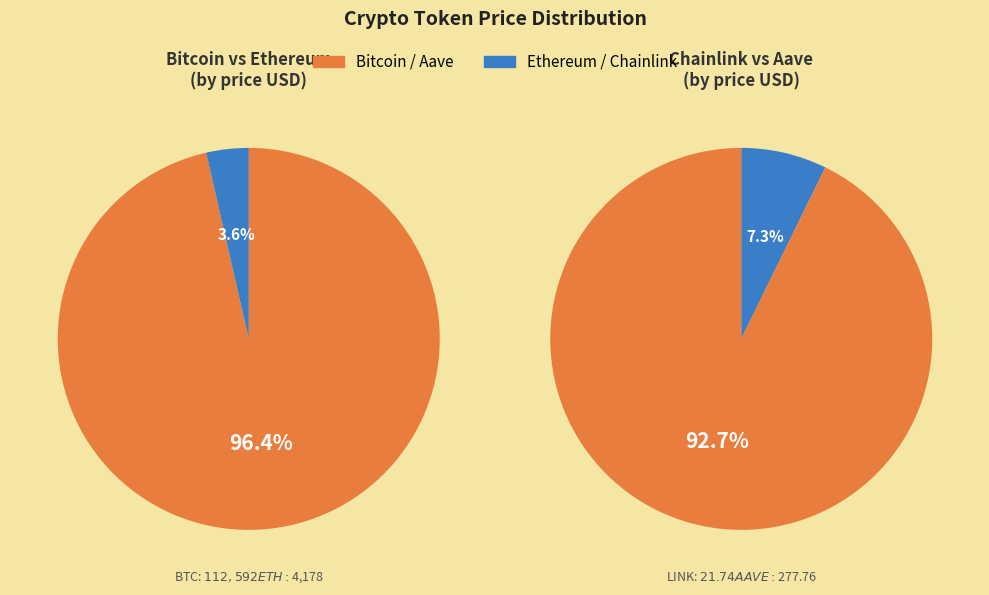

What is the majority slice?

Bitcoin